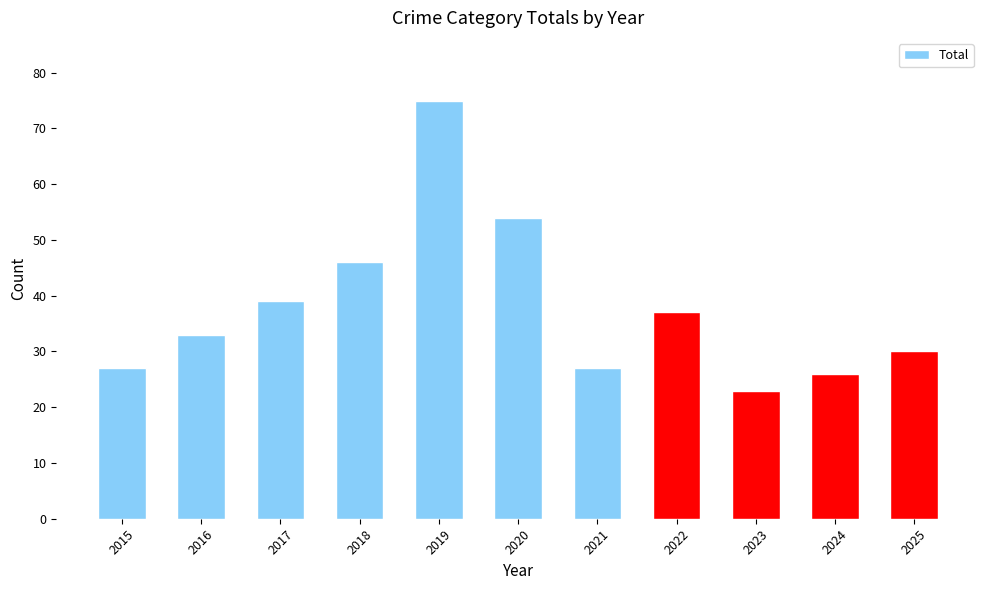

Approximately how many times larger is the value at 2019 compared to 2017?

1.9